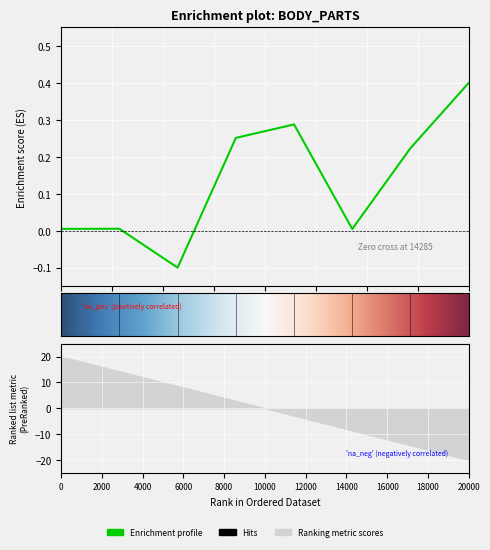

How many interior local valleys (lower than both neighbors) does the data have?

2